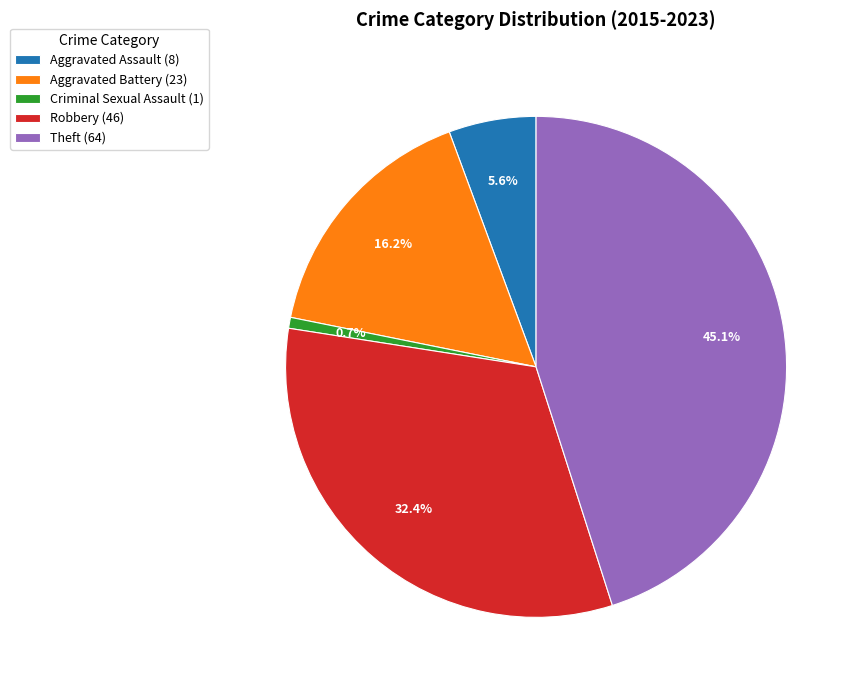

Which category has the smallest portion of the pie?

Criminal Sexual Assault